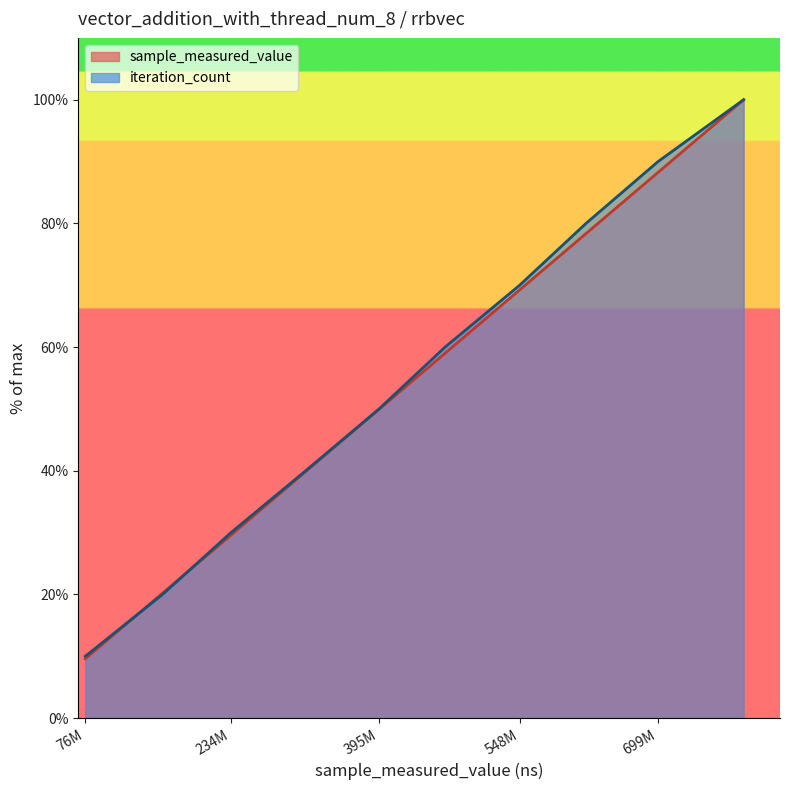

Which category has the lowest value across all series?

76M